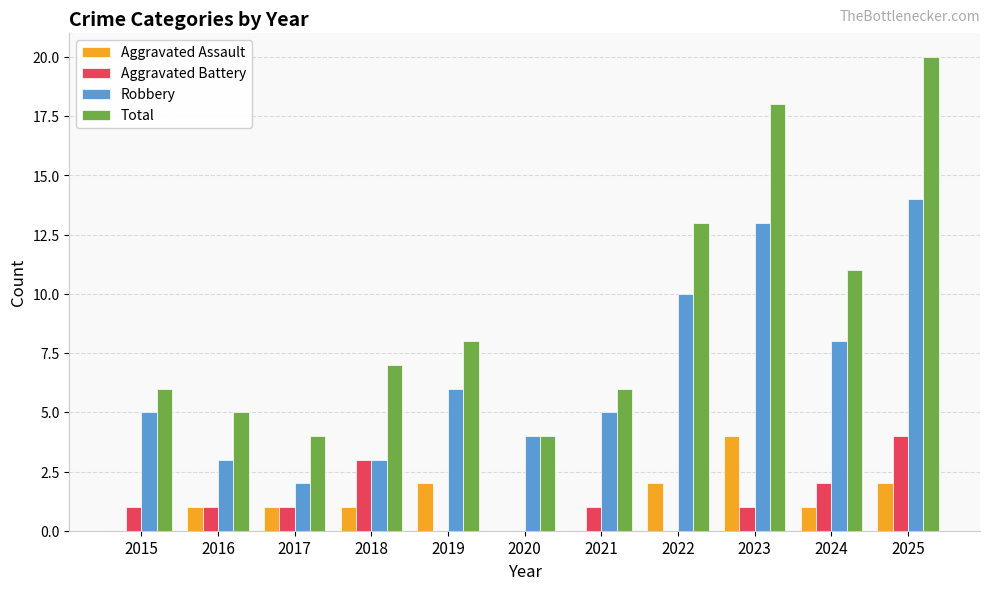

Reading left to right, what are all the values shown in this chart?

Aggravated Assault: 2015=0	2016=1	2017=1	2018=1	2019=2	2020=0	2021=0	2022=2	2023=4	2024=1	2025=2
Aggravated Battery: 2015=1	2016=1	2017=1	2018=3	2019=0	2020=0	2021=1	2022=0	2023=1	2024=2	2025=4
Robbery: 2015=5	2016=3	2017=2	2018=3	2019=6	2020=4	2021=5	2022=10	2023=13	2024=8	2025=14
Total: 2015=6	2016=5	2017=4	2018=7	2019=8	2020=4	2021=6	2022=13	2023=18	2024=11	2025=20